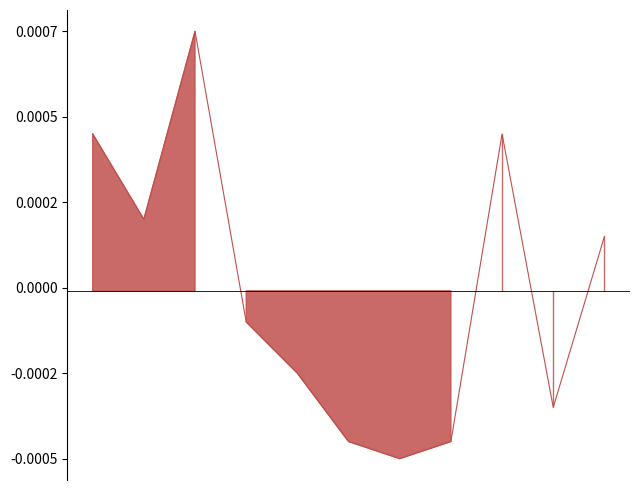

How many interior local peaks does the Aggravated Battery series have?

2